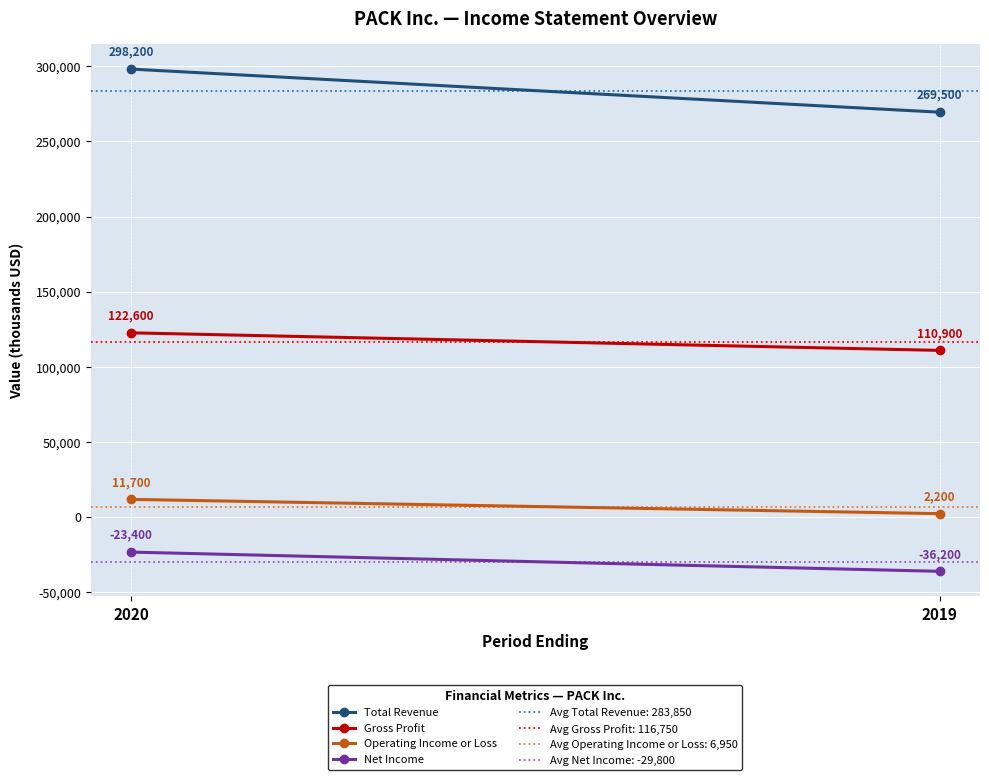

How many lines are shown in the chart?

4